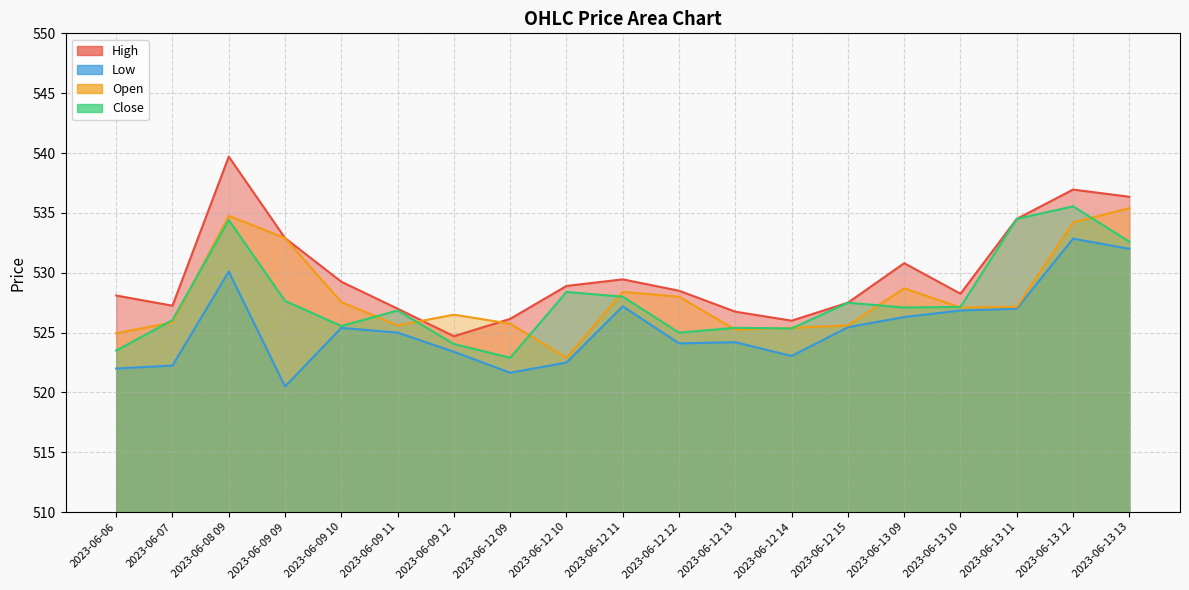

Does the chart display data point markers on the line(s)?

No